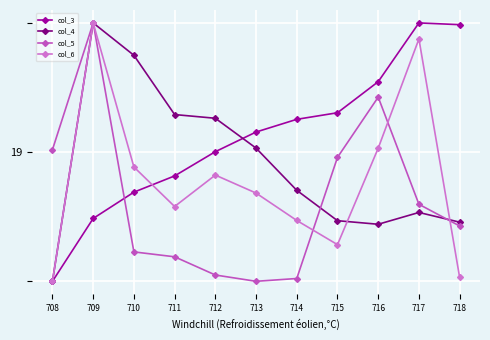

Does the chart have visible grid lines?

Yes